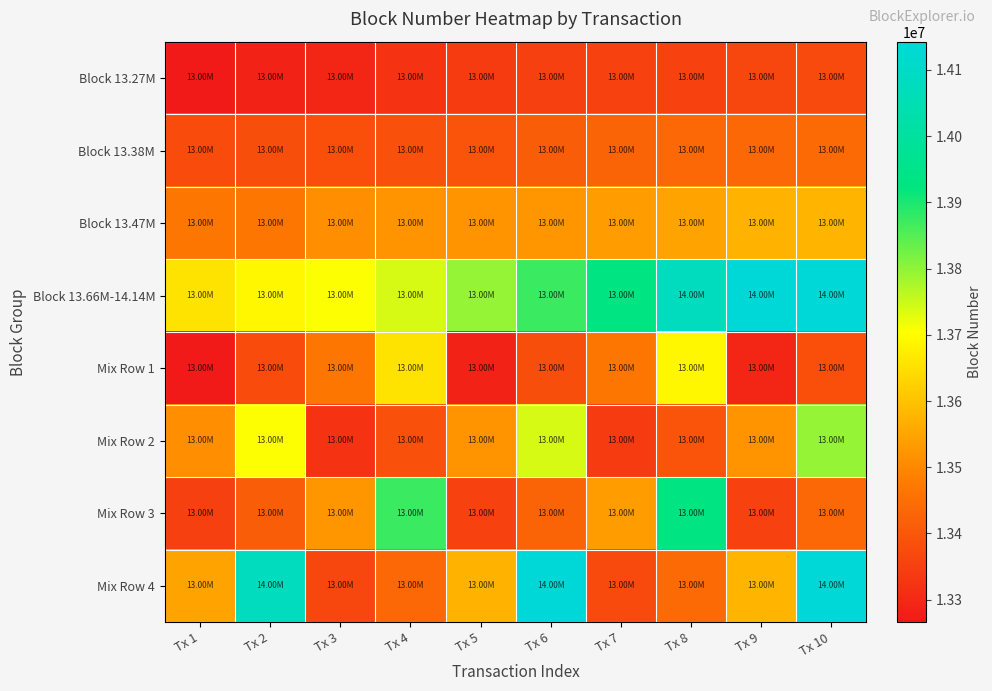

Which series has the widest spread of values?

Mix Row 4